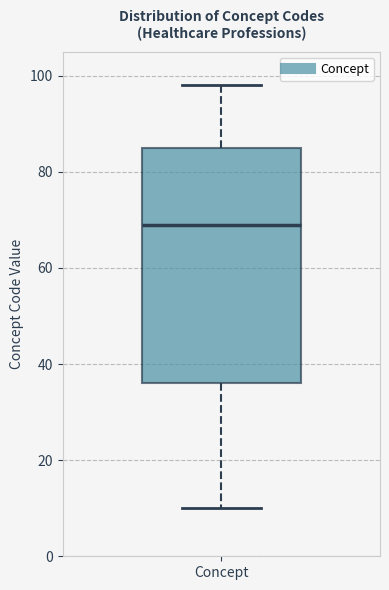

Transcribe this box plot: give where the median line is, the range the box spans, and where the two whiskers end, as read against the y-axis. The values are not printed on the chart, so give them approximately, as read against the axis.

median 70, box 36 to 86, whiskers 10 to 98